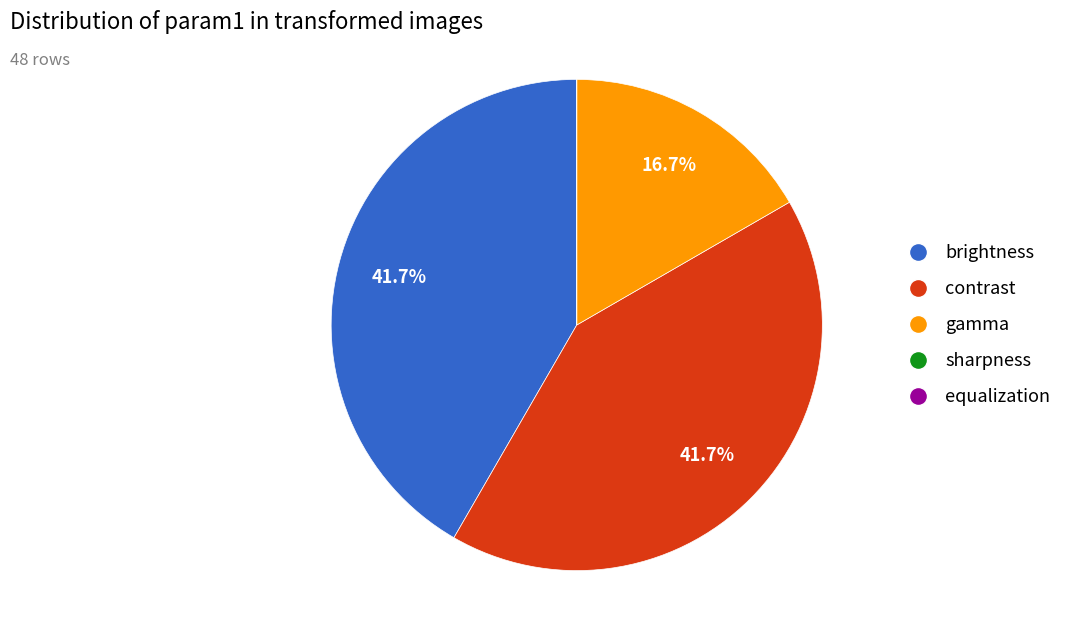

The contrast slice represents 47% of the pie. True or false?

False